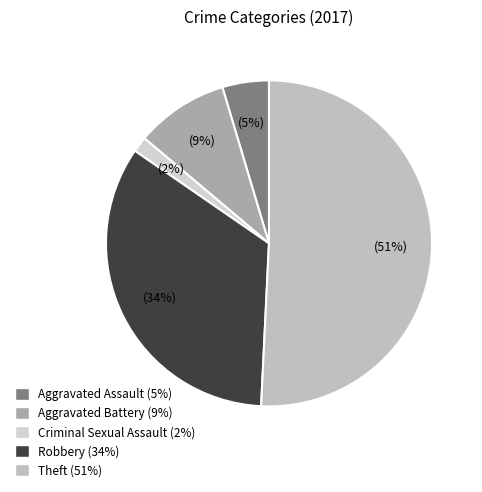

Does any single category account for the majority?

Yes